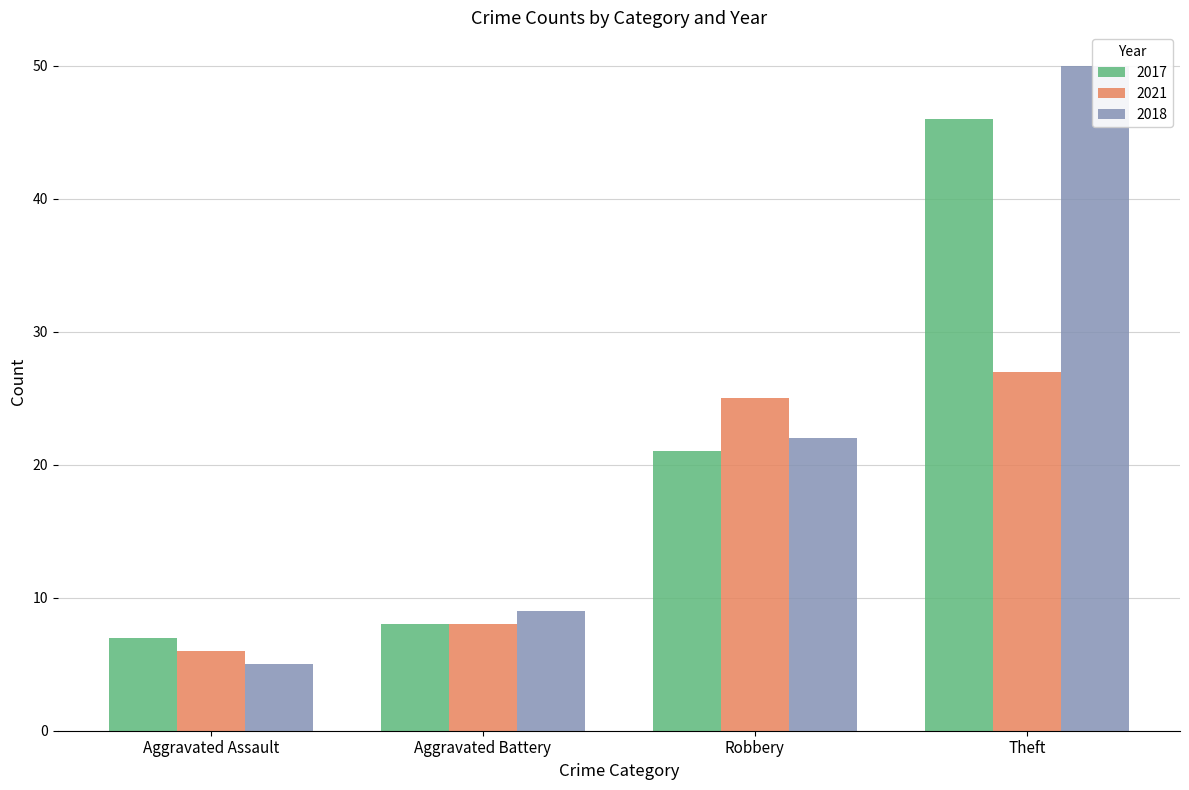

Reading right to left, transcribe all the data shown in this chart.

2017: Theft=46	Robbery=21	Aggravated Battery=8	Aggravated Assault=7
2021: Theft=27	Robbery=25	Aggravated Battery=8	Aggravated Assault=6
2018: Theft=50	Robbery=22	Aggravated Battery=9	Aggravated Assault=5